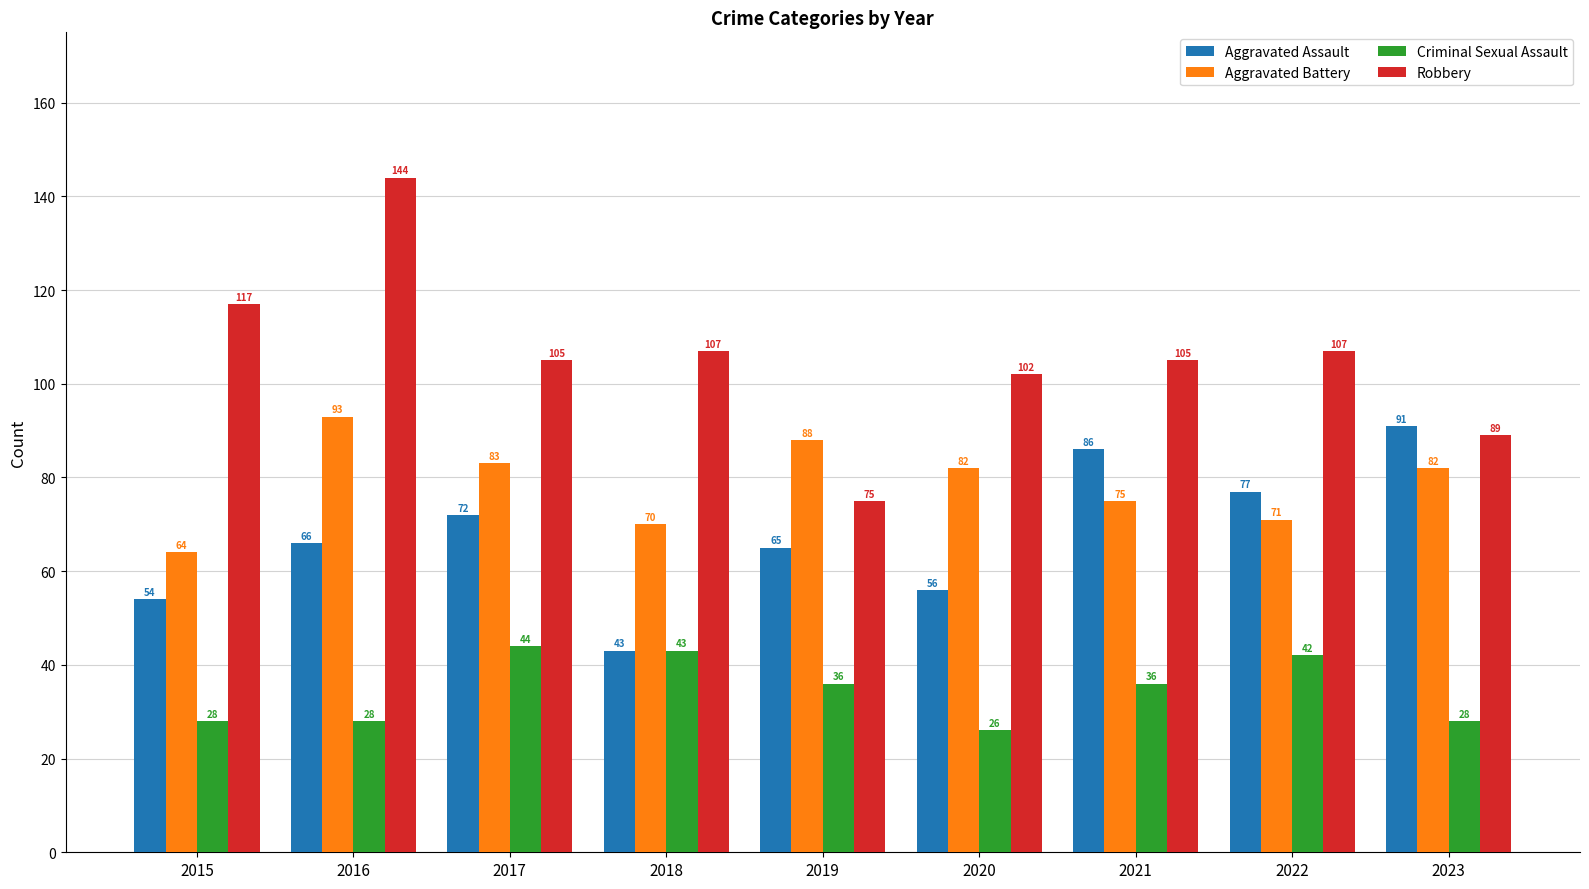

What is the value of the Criminal Sexual Assault bar at the 8th from the left?

42